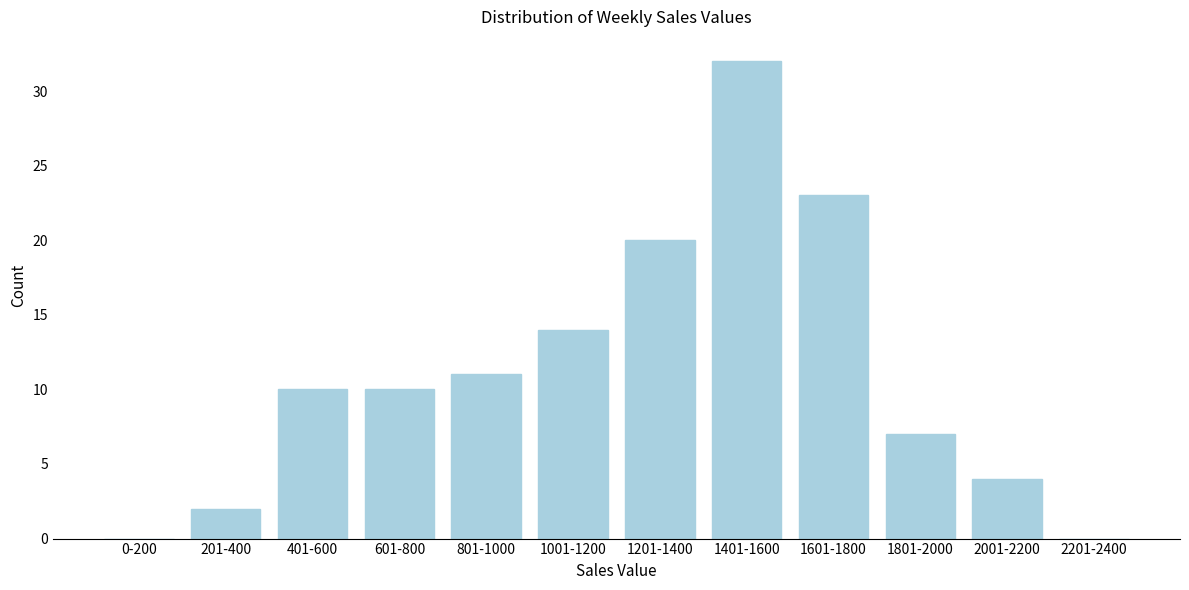

Reading right to left, what are all the values shown in this chart?

2201-2400=0	2001-2200=4	1801-2000=7	1601-1800=23	1401-1600=32	1201-1400=20	1001-1200=14	801-1000=11	601-800=10	401-600=10	201-400=2	0-200=0